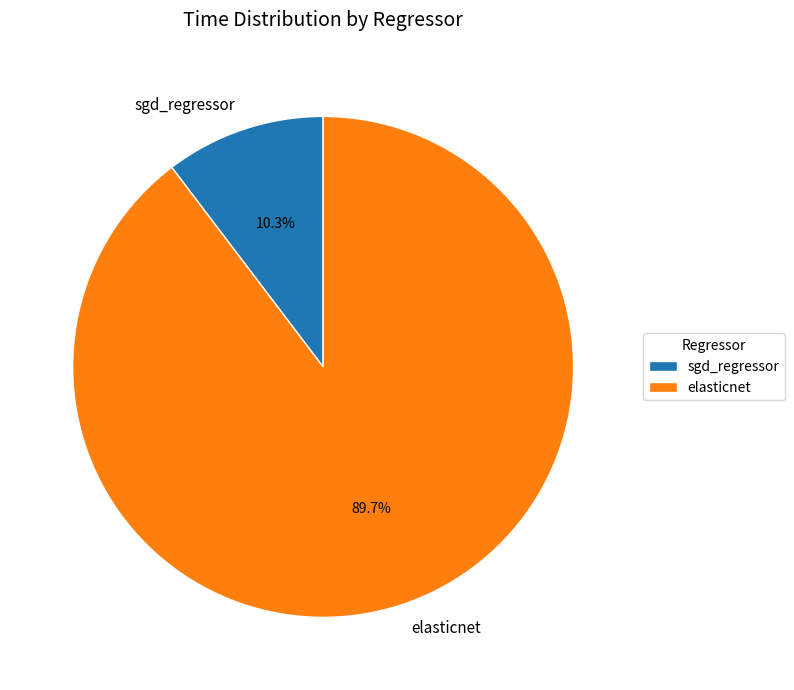

Which slice is the largest?

elasticnet